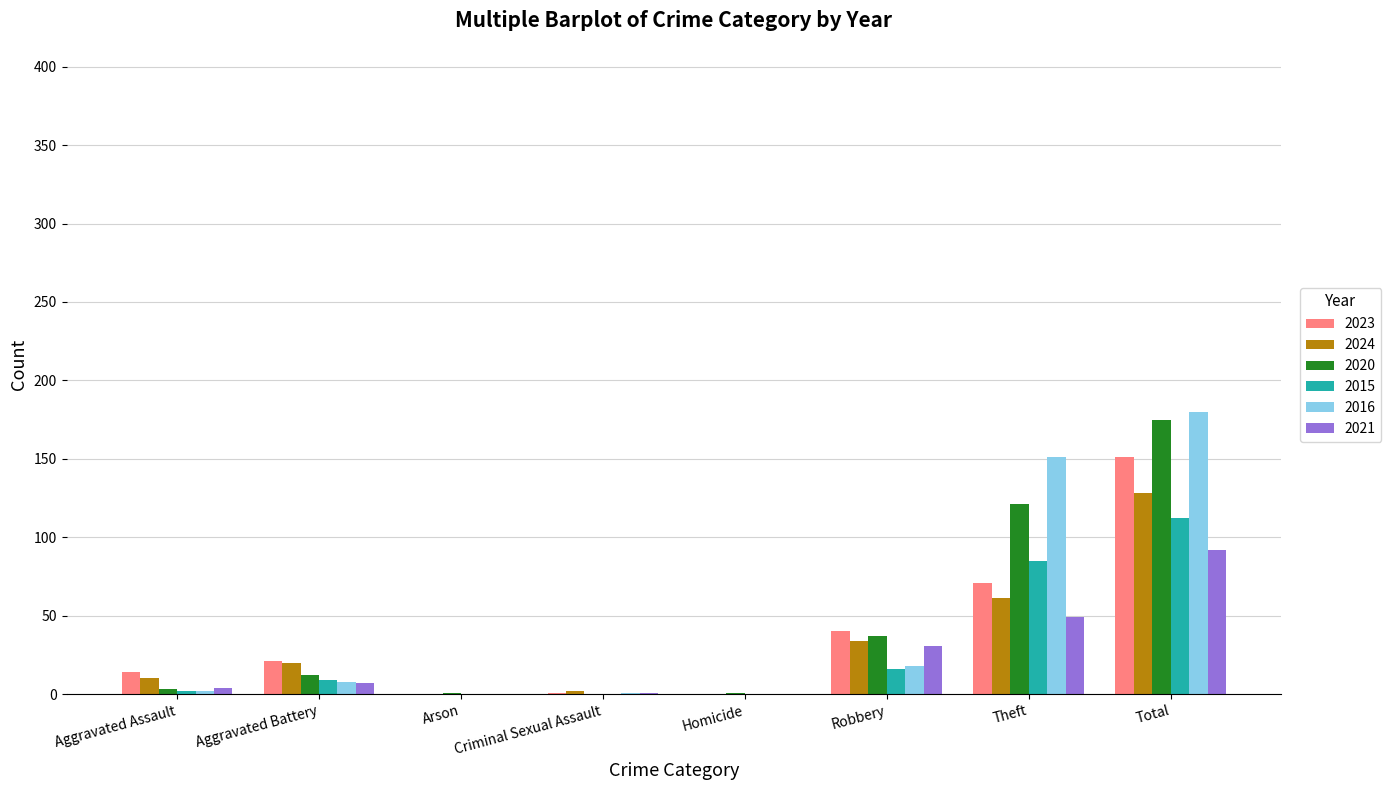

What is the difference between the 2020 values at Arson and Total?

174